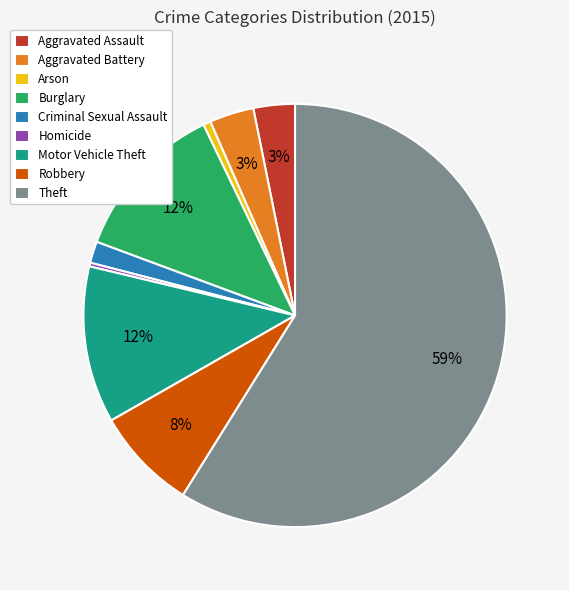

How many segments does this pie chart have?

9